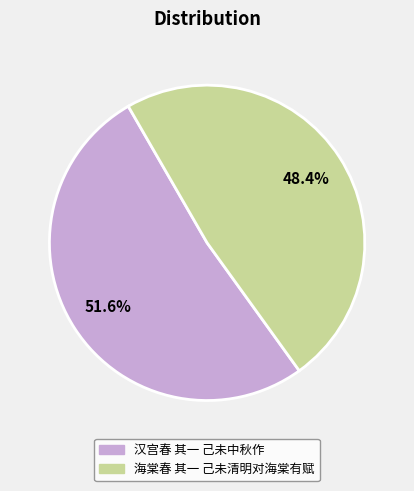

Between 汉宫春 其一 己未中秋作 and 海棠春 其一 己未清明对海棠有赋, which is larger?

汉宫春 其一 己未中秋作